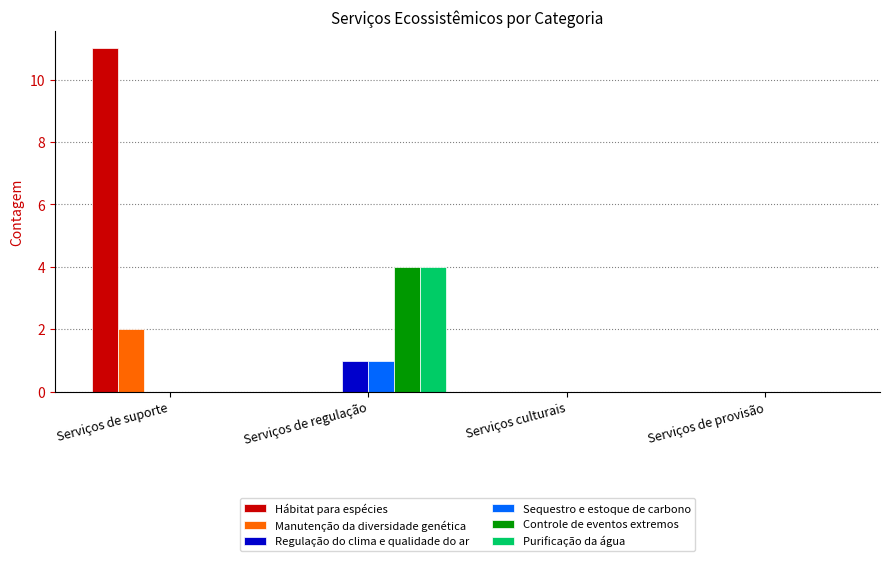

How many data points does each series have?

4